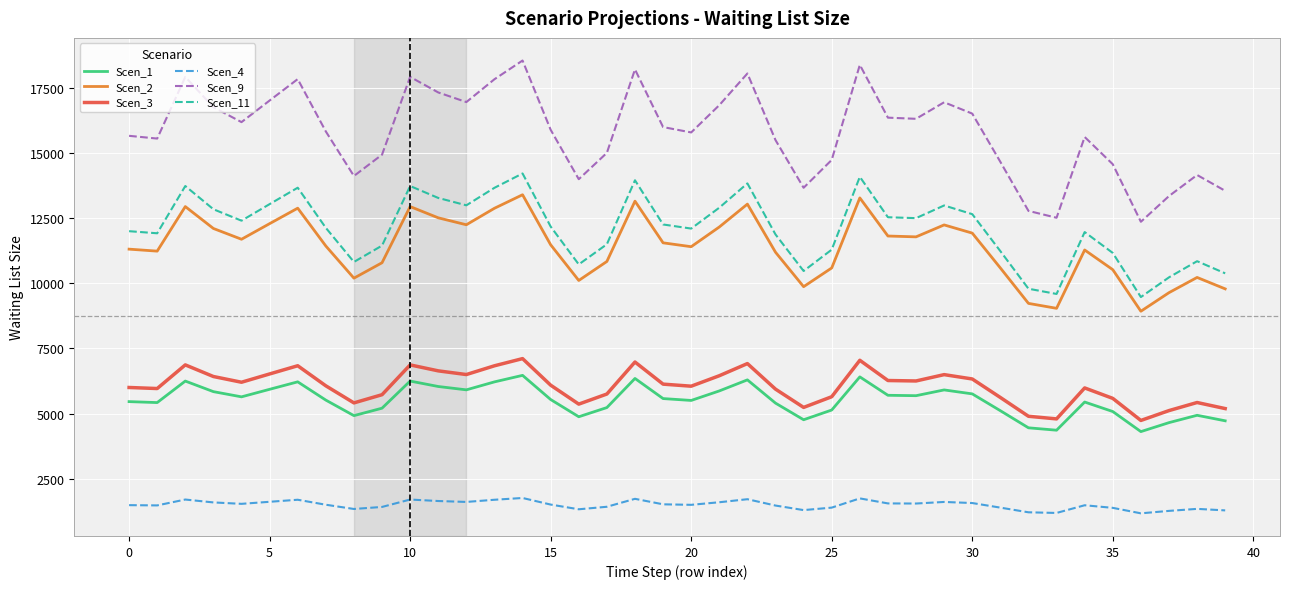

True or false: Scen_2 and Scen_1 cross at least once.

False